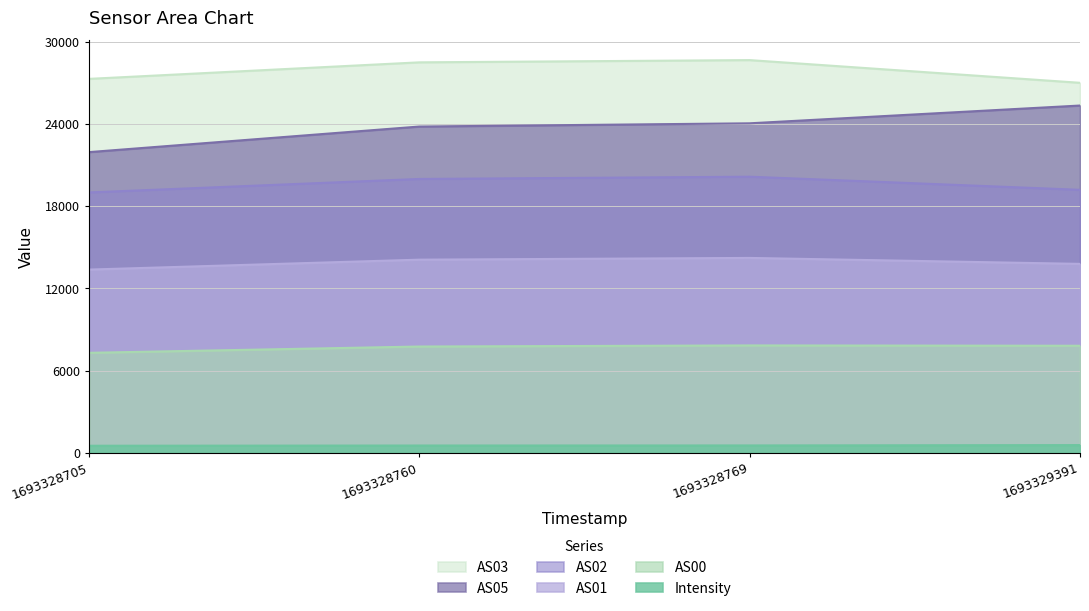

Is the value of AS05 at 1693329391 greater than the value of AS01 at 1693328705?

Yes